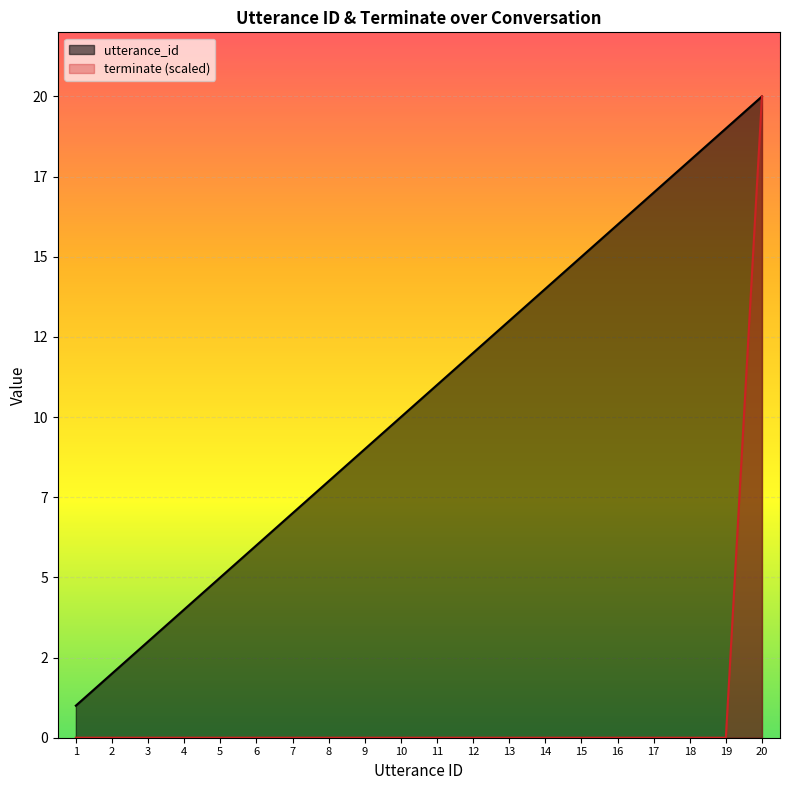

What is the difference between the highest and lowest values at 11?

11